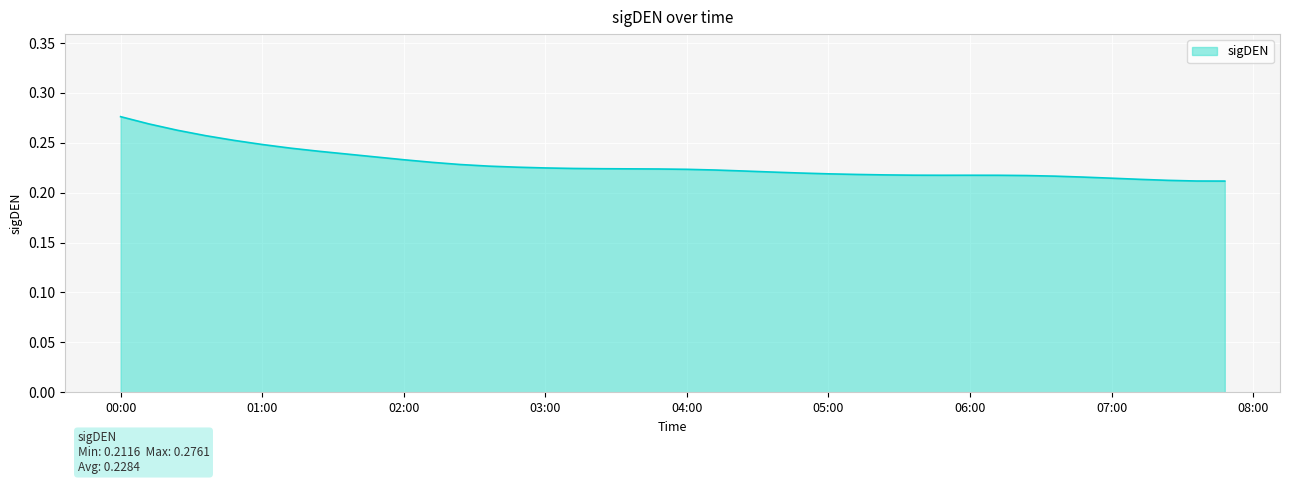

Which category has the highest value across all series?

00:00